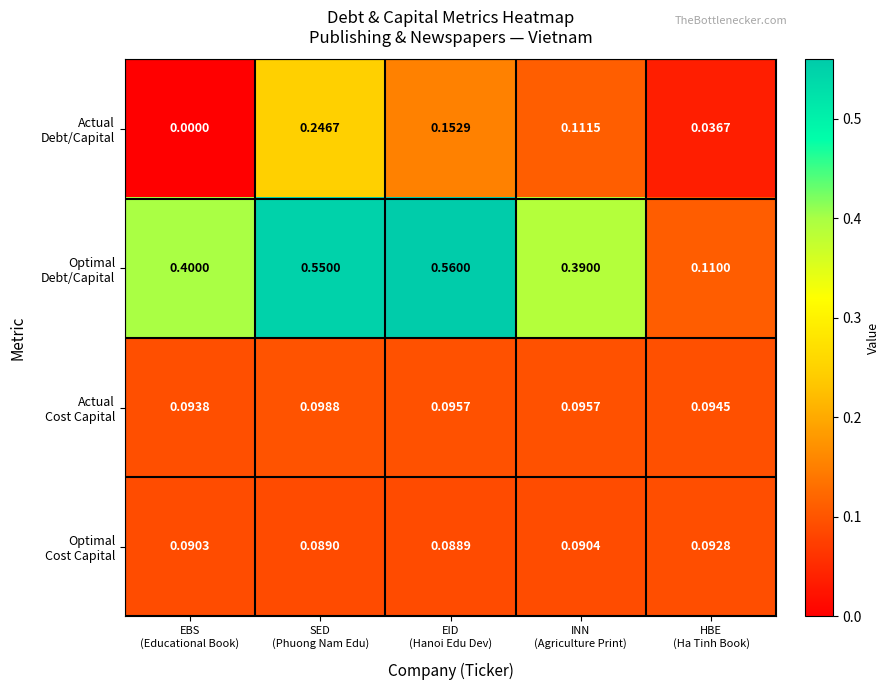

How many categories are shown in the chart?

5